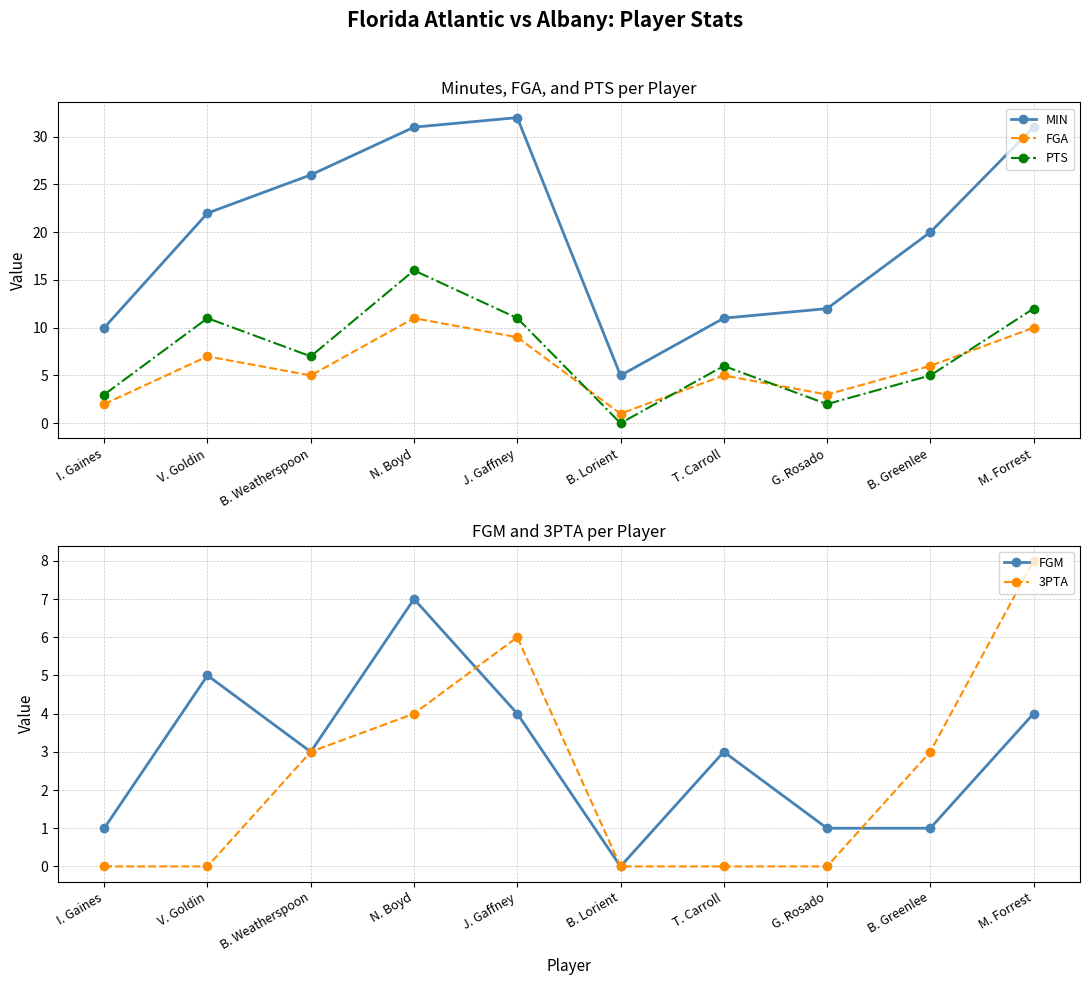

At which category is the sum across all series the highest?

N. Boyd